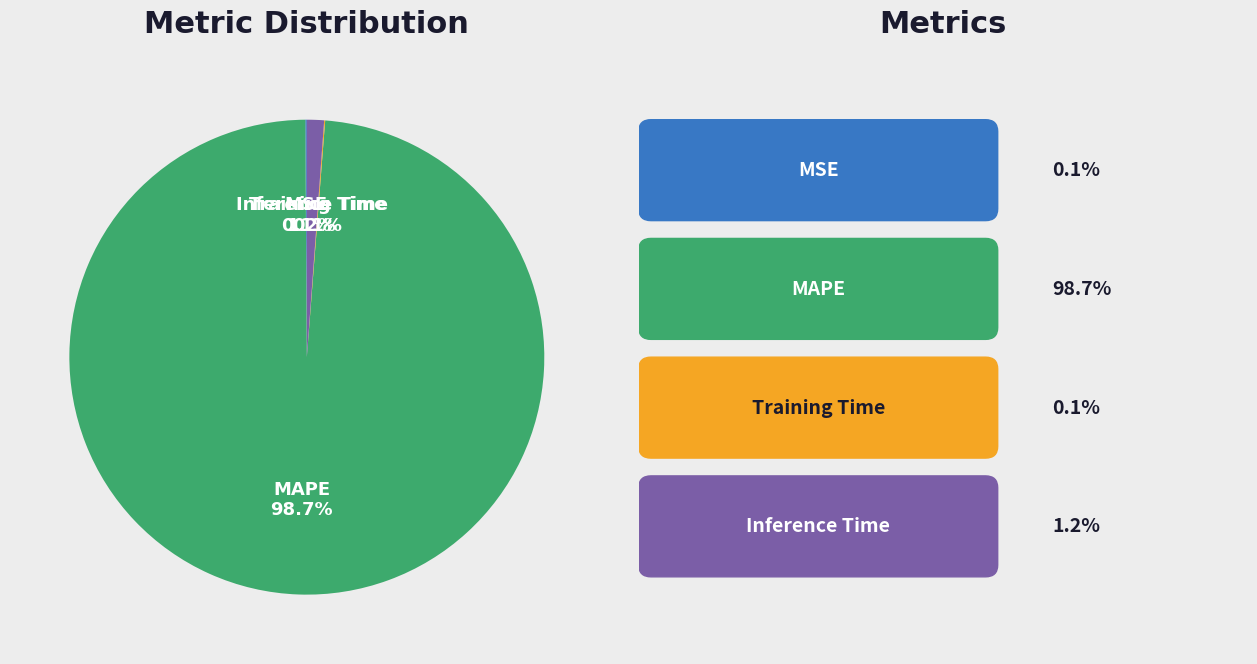

Which slice is the largest?

MAPE